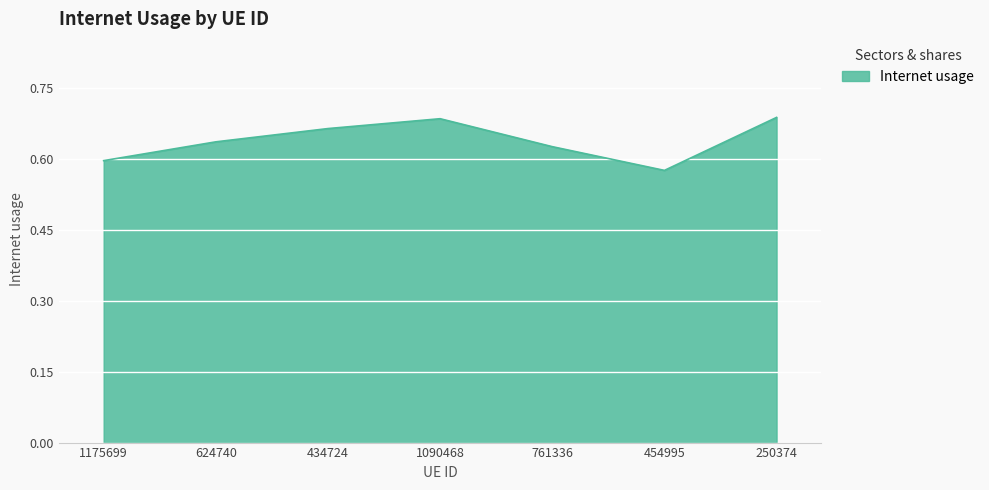

Which category has the lowest value across all series?

454995